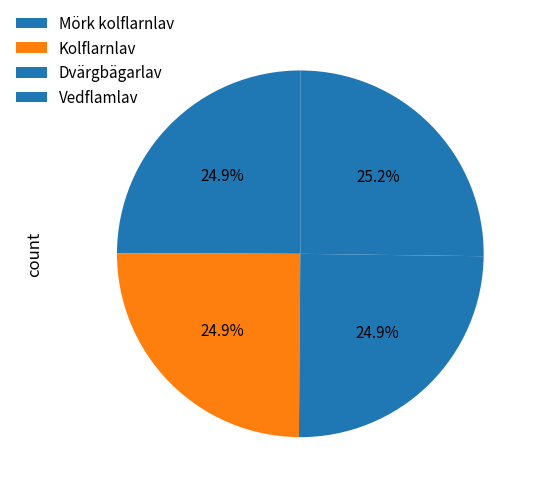

How many slices are in this pie chart?

4